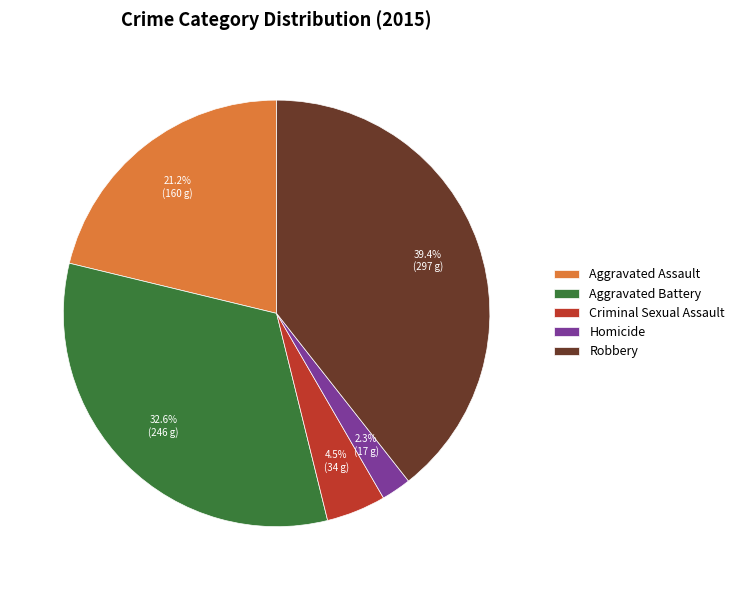

Which slice is the largest?

Robbery